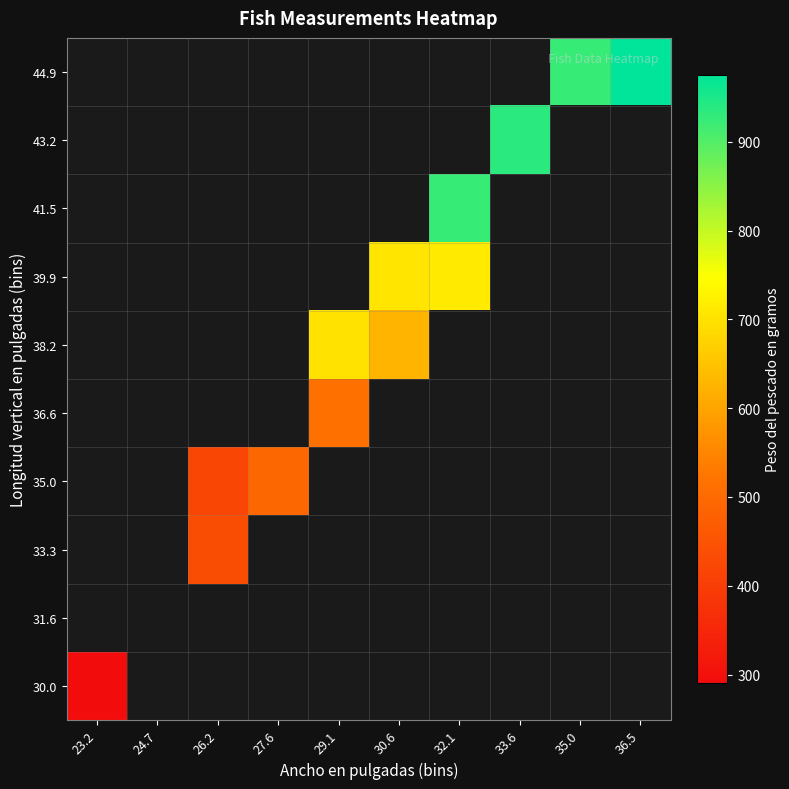

List the series in order of their overall mean, lowest first.

30.0, 31.6, 33.3, 35.0, 36.6, 38.2, 39.9, 41.5, 43.2, 44.9